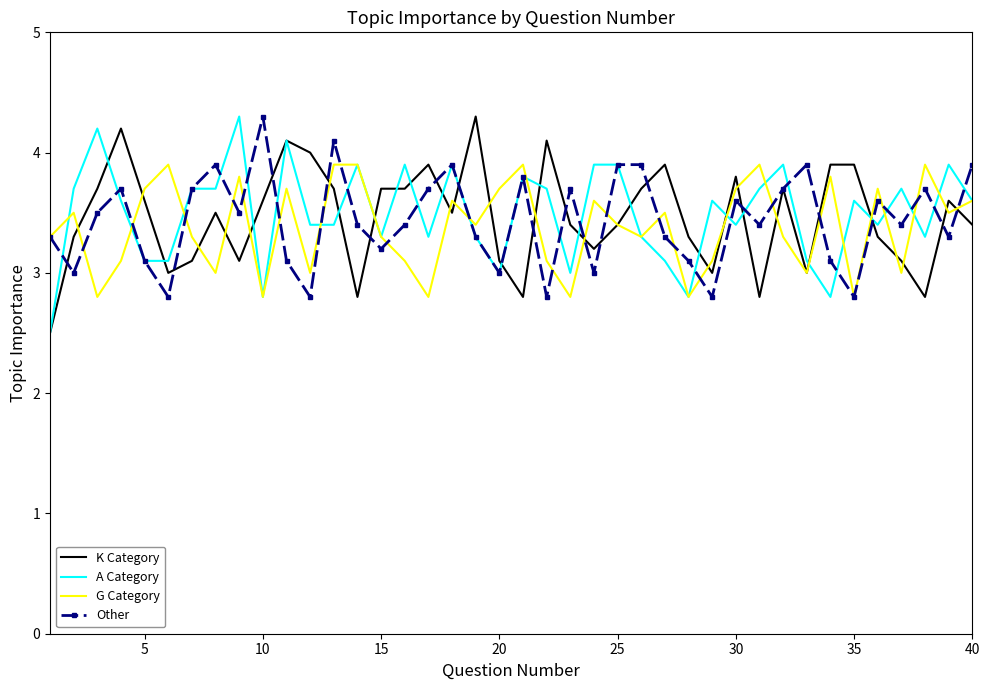

What is the average value of the Other series?

3.4